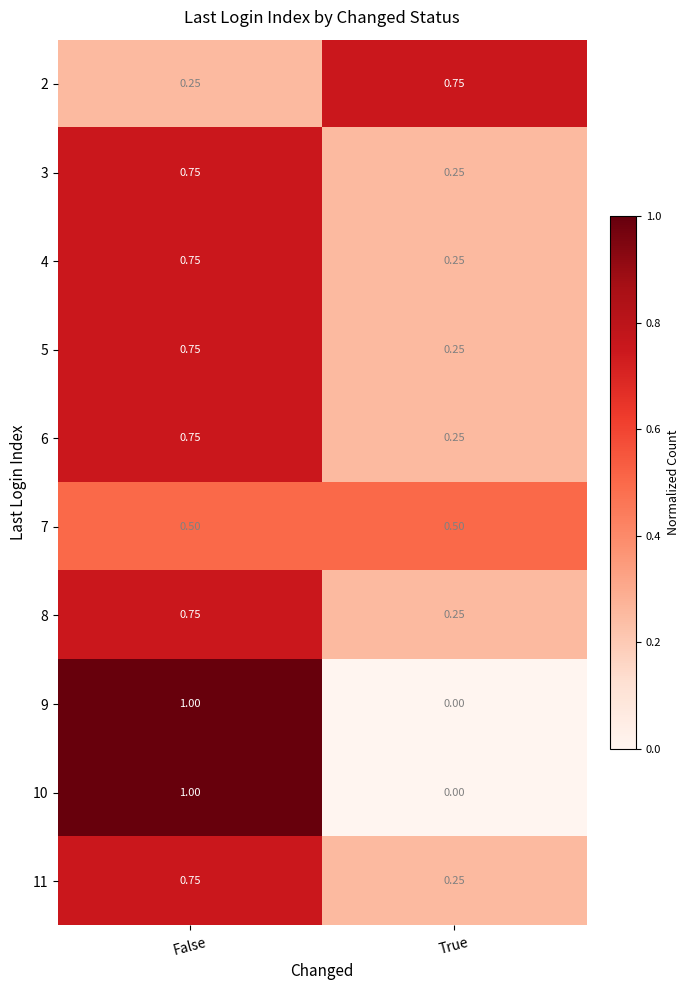

At which label is 4 closest to 0?

True